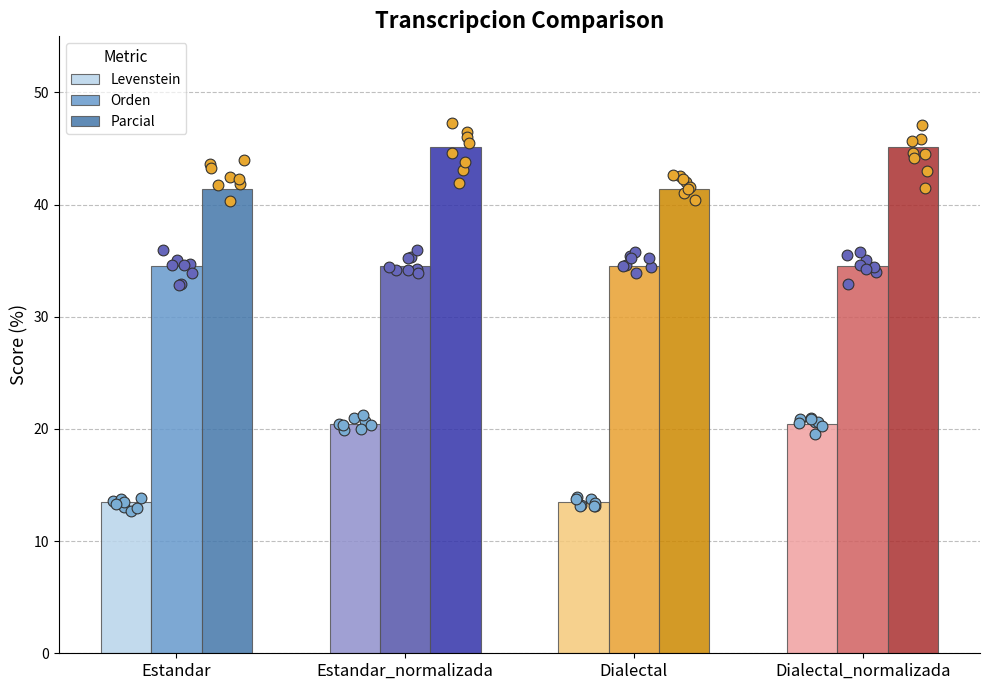

Which series reaches the maximum Y coordinate?

Parcial